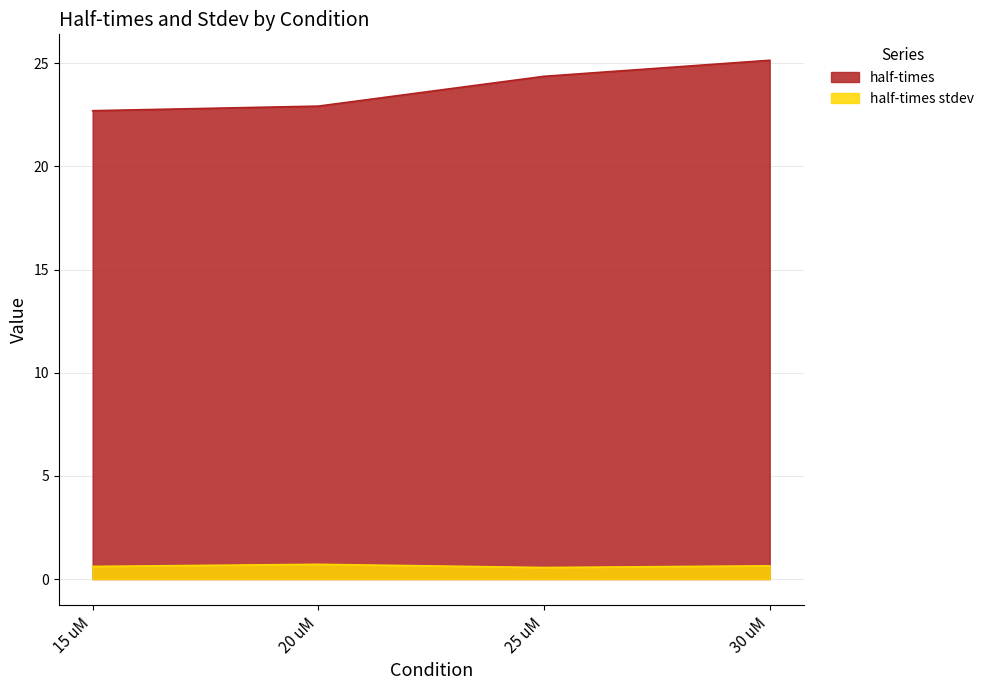

At which category does half-times stdev reach its first local valley?

25 uM